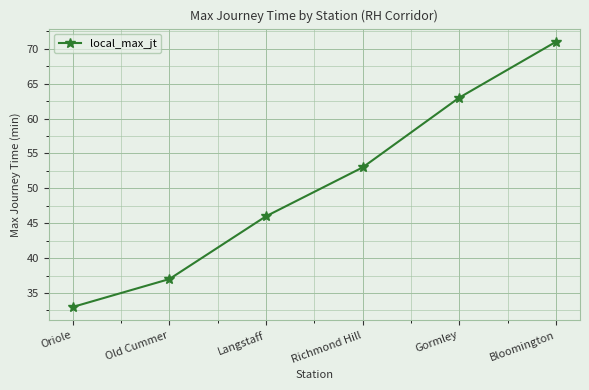

At which label is the value closest to 52?

Richmond Hill